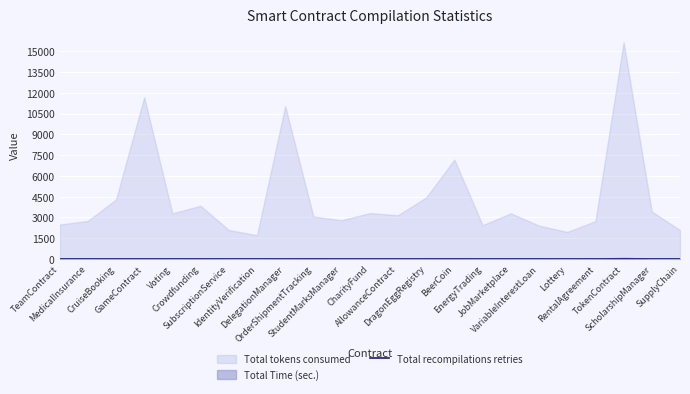

True or false: the data shows 4 at TokenContract.

False